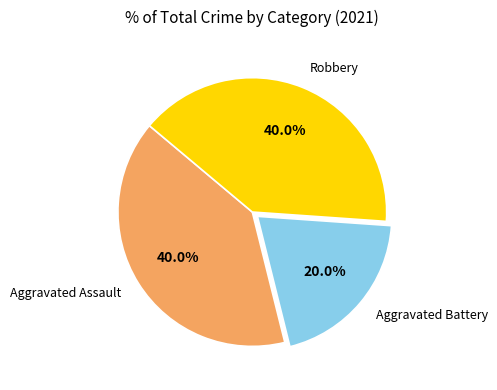

Count the number of slices in the pie.

3